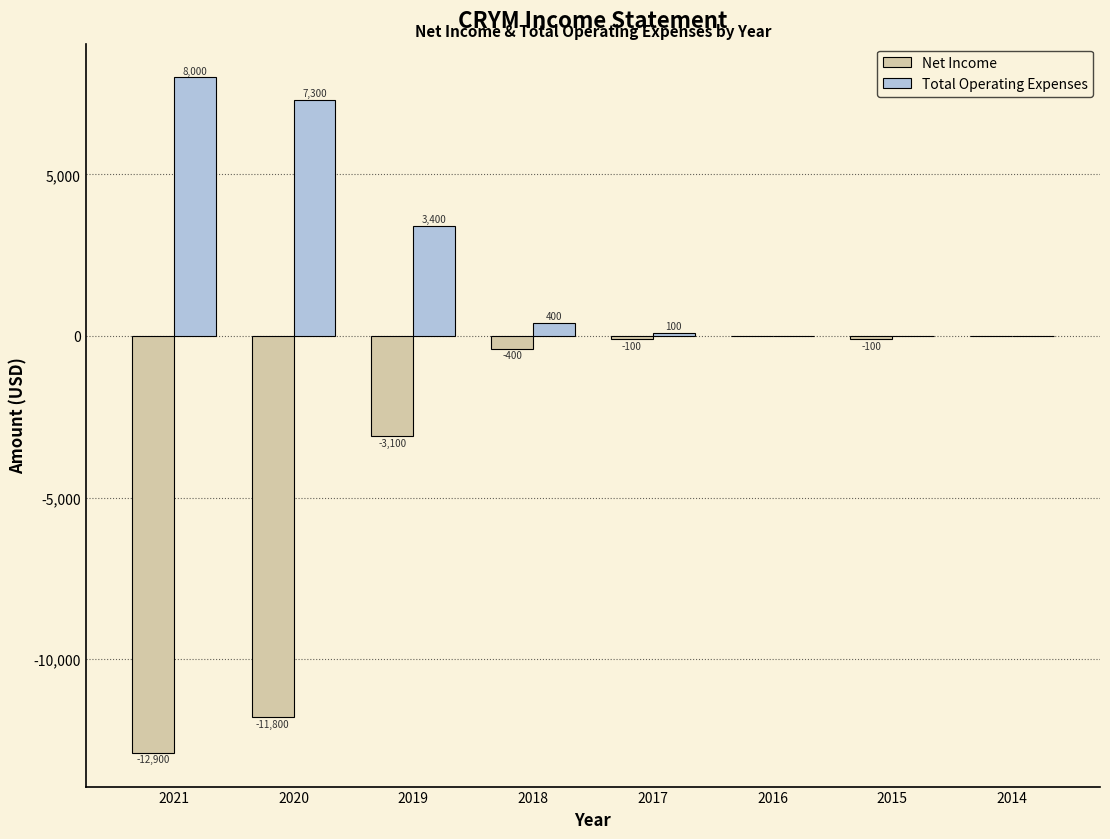

Where is Net Income nearest to the value -6450?

2019